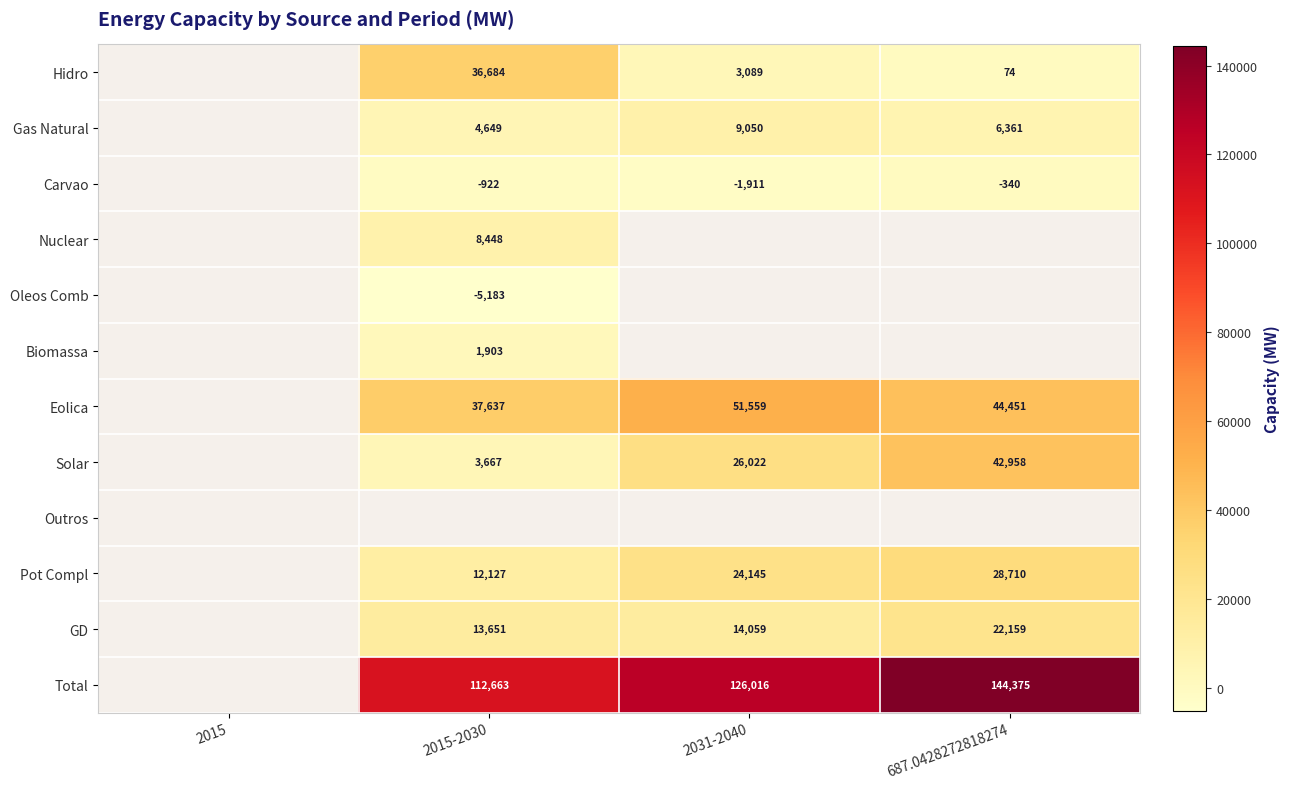

What is the greatest value displayed?

144375